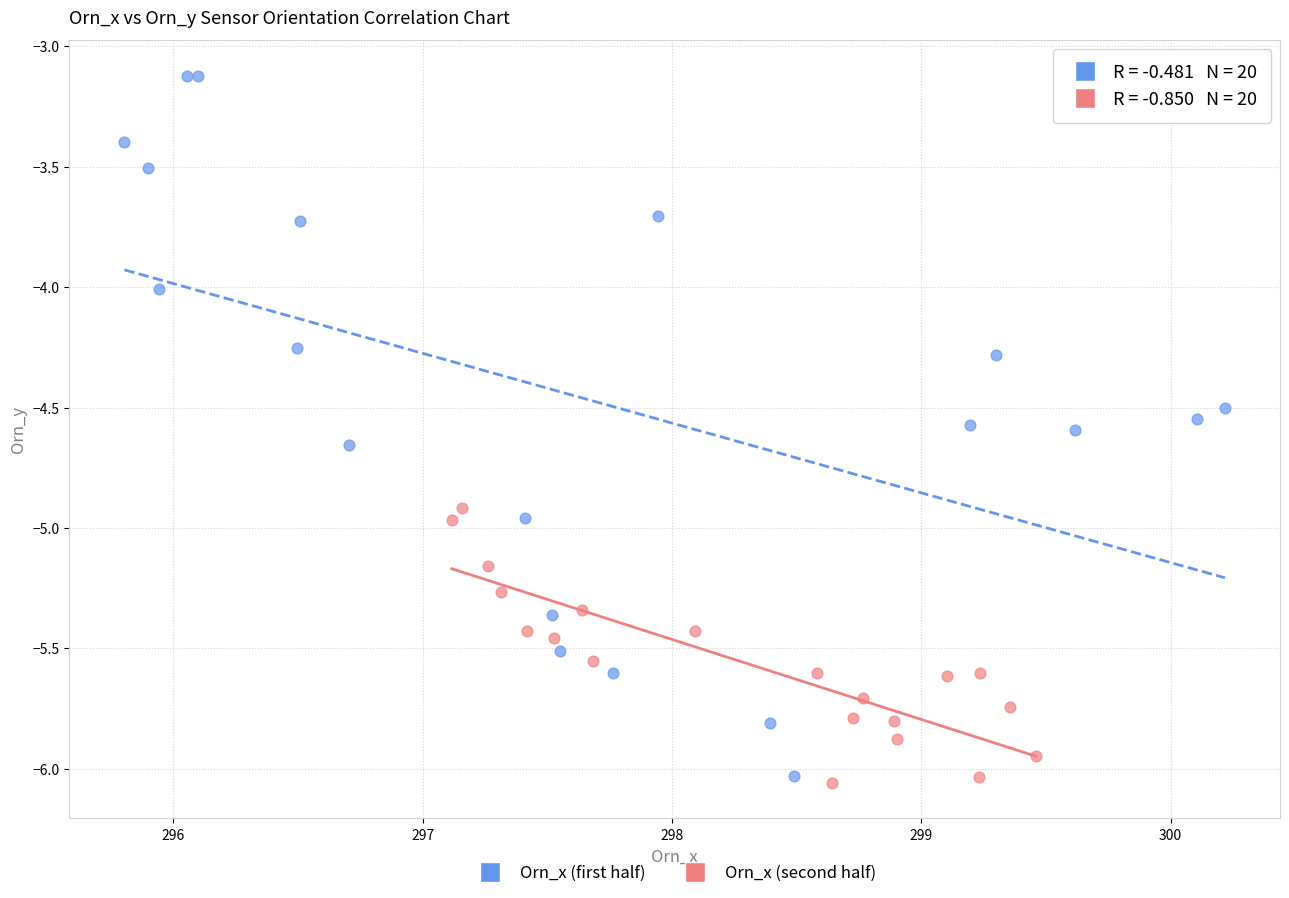

Which series has the largest Y range (max minus min)?

Orn_x (first half)